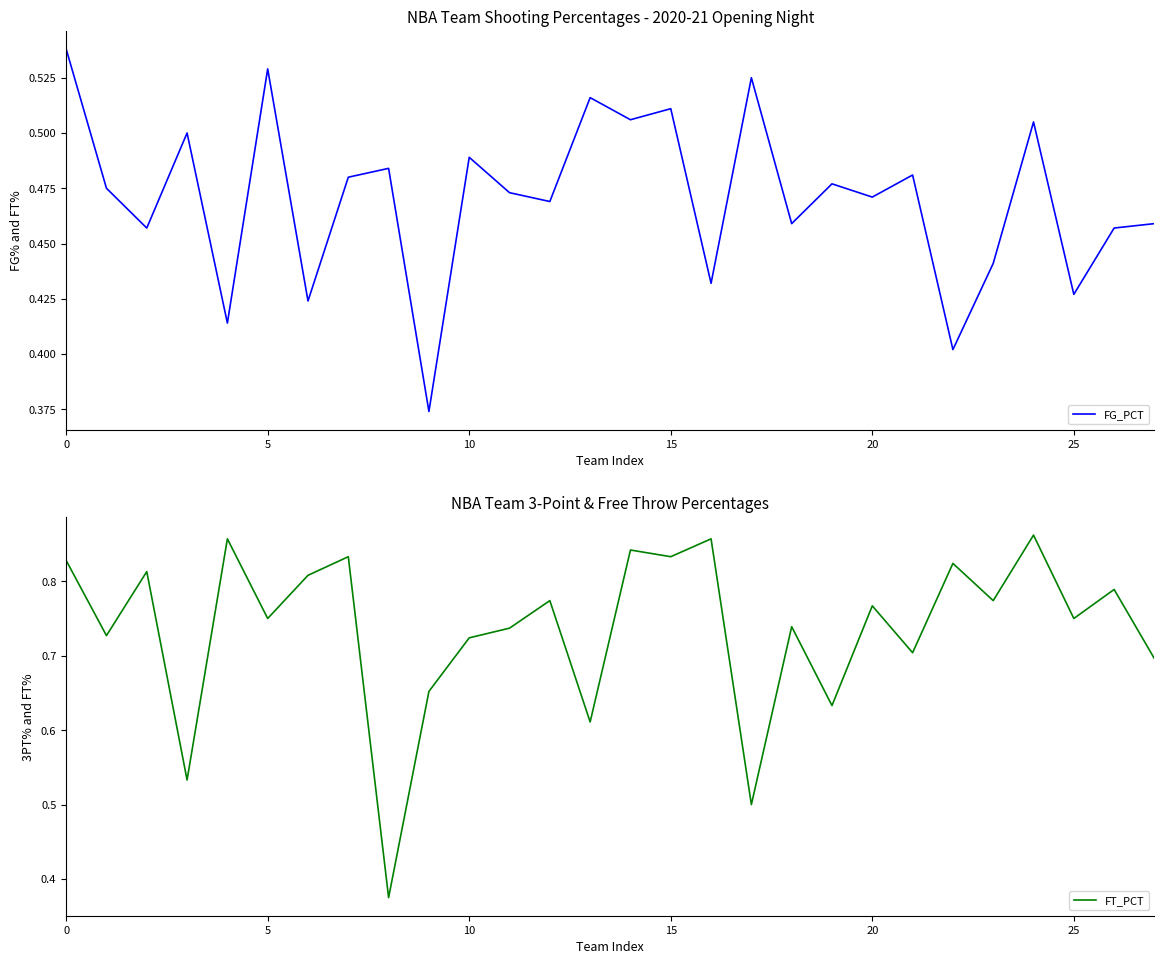

Which series has the widest spread of values?

FT_PCT